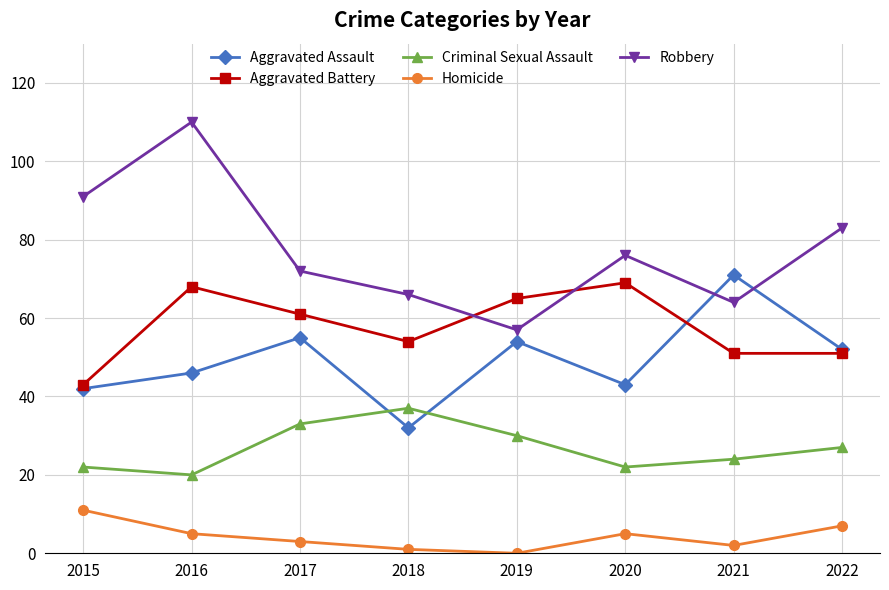

At how many categories does at least one series exceed 80?

3